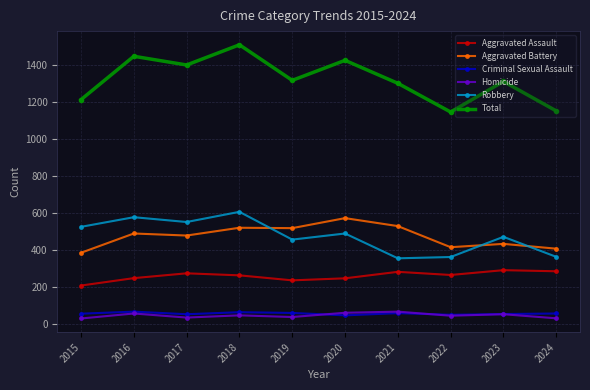

What is the value of the Total point at the 5th from the left?

1318